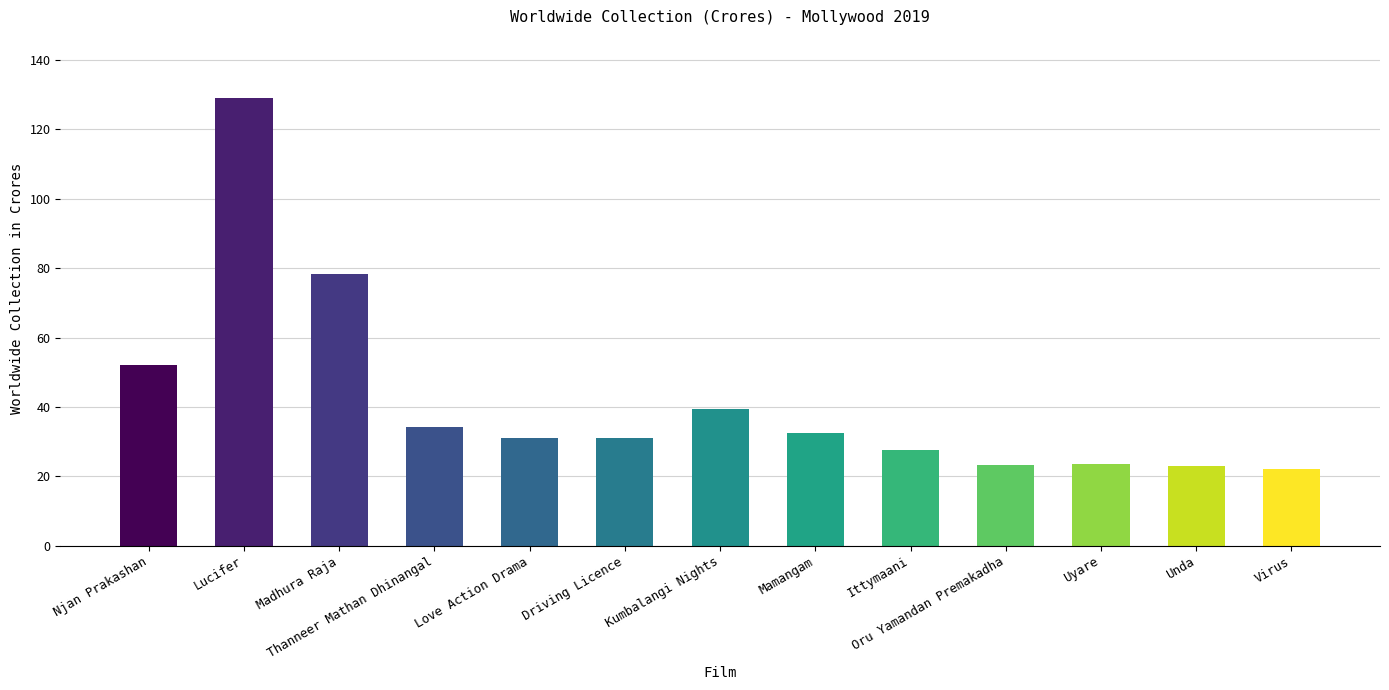

What is the label of the 10th bar from the right?

Thanneer Mathan Dhinangal